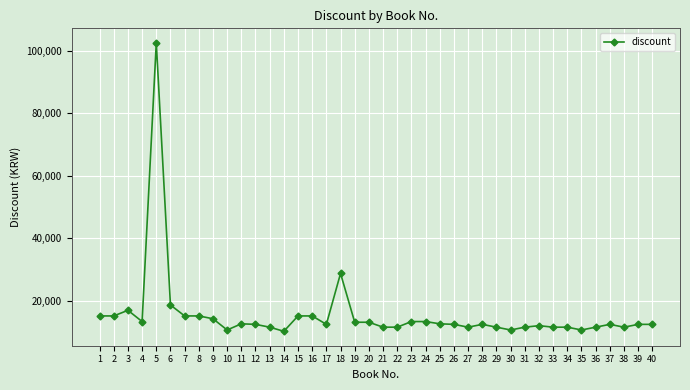

Count the number of categories in the chart.

40